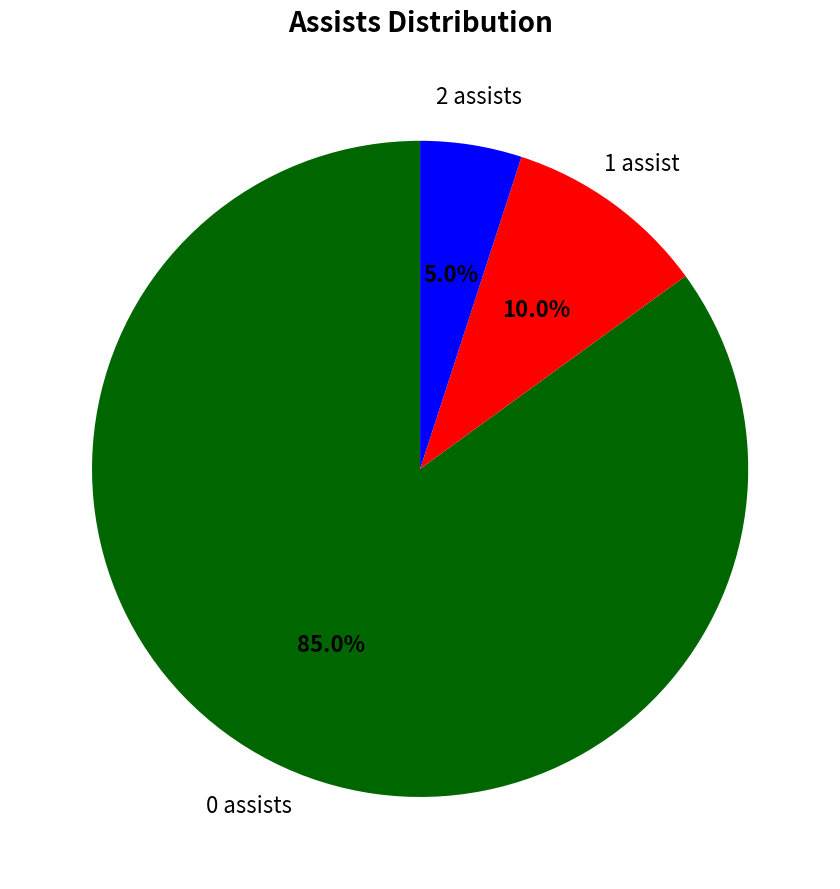

Is there any slice that represents more than half of the pie?

Yes